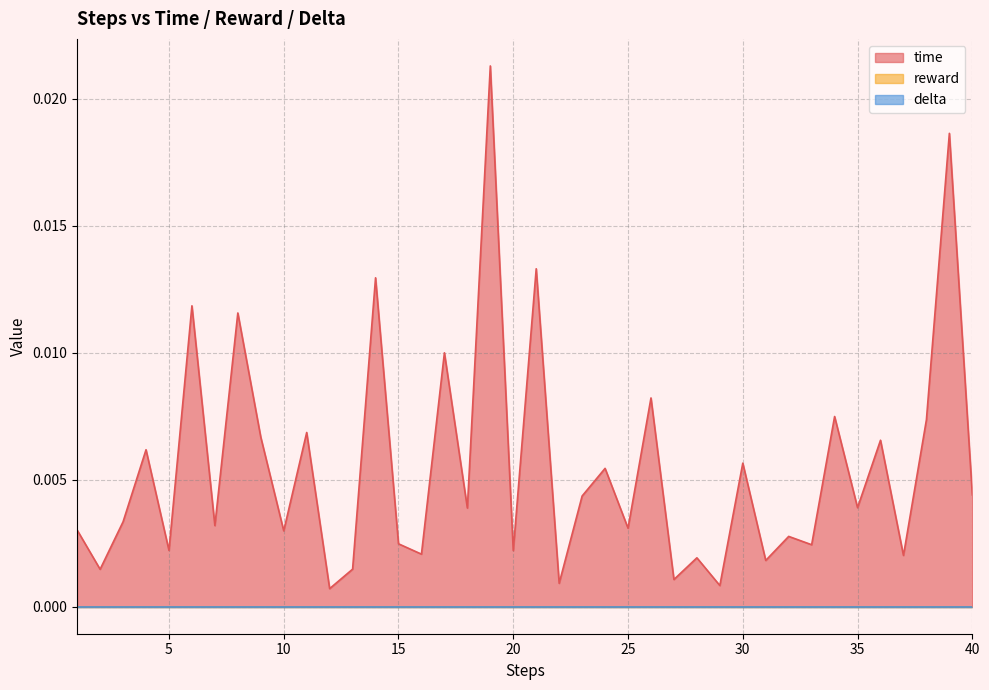

Where is time nearest to the value 0?

12